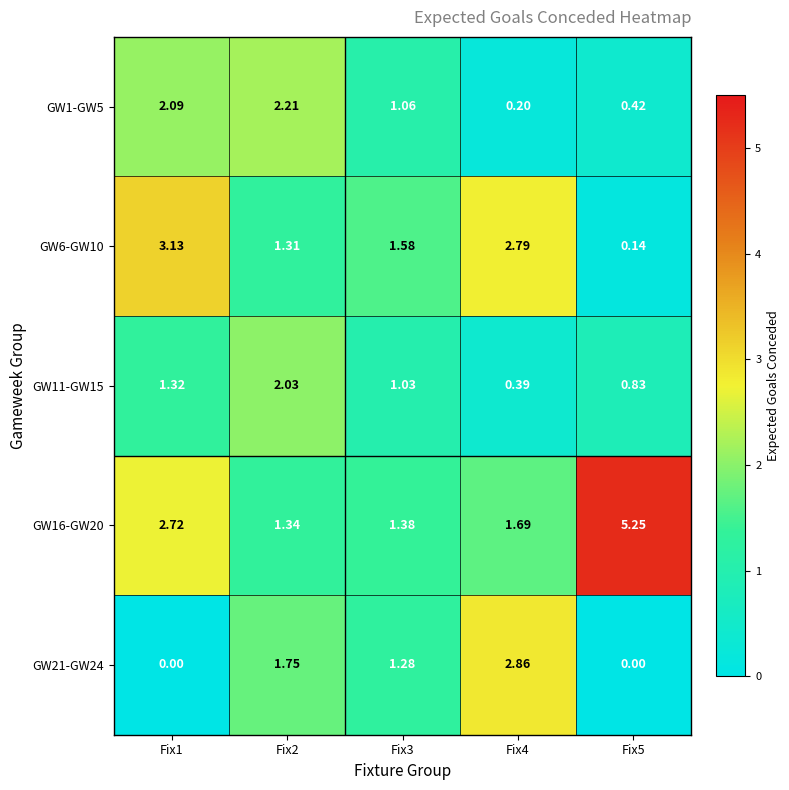

Is the value of GW11-GW15 at Fix2 greater than the value of GW16-GW20 at Fix5?

No